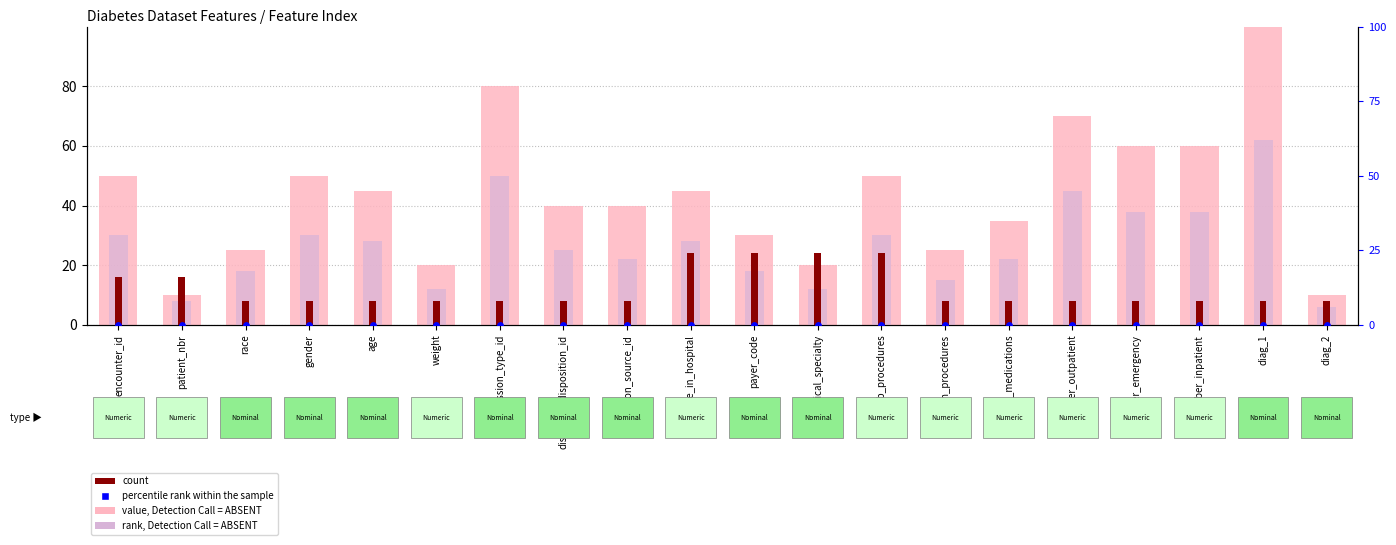

Which series contains the highest Y value?

value, Detection Call = ABSENT